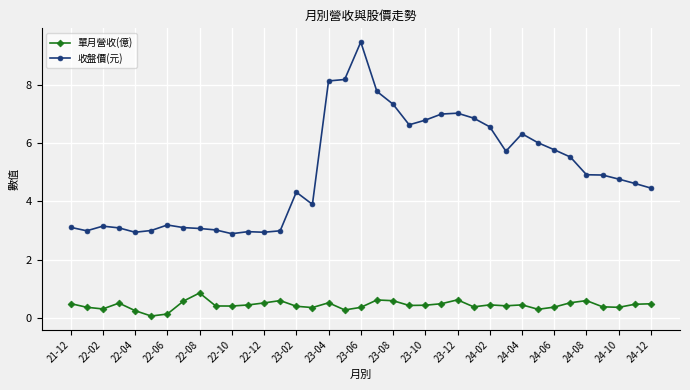

True or false: 收盤價(元) has more than 1 points higher than both neighbors.

True